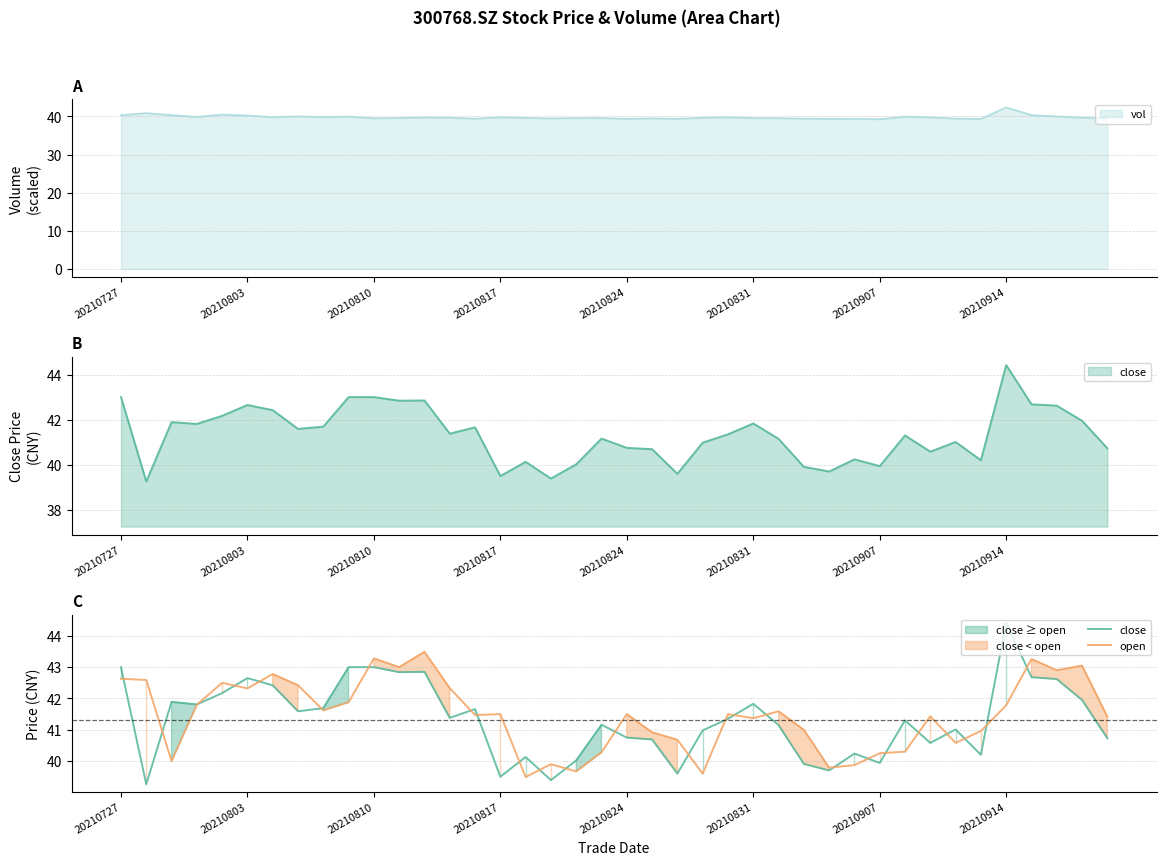

What is the highest value of the vol series?

42.4